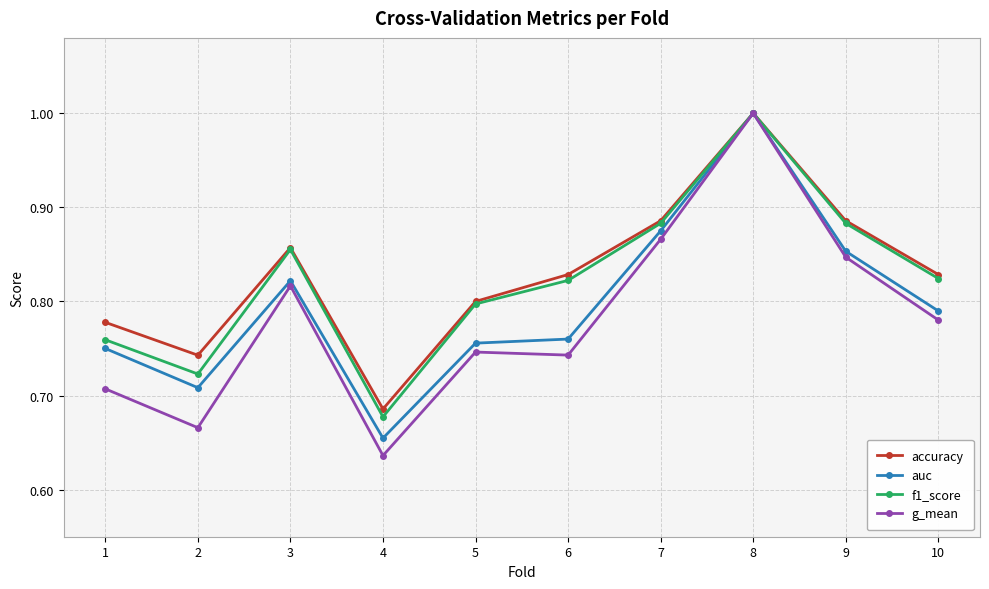

Which category has the lowest value across all series?

4